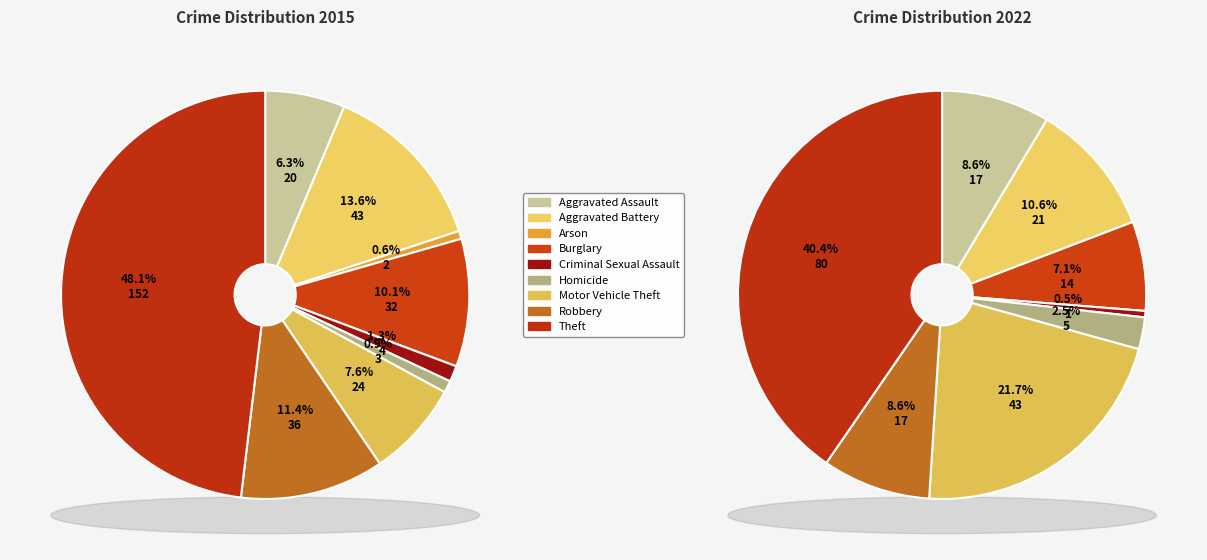

How many slices are in this pie chart?

9